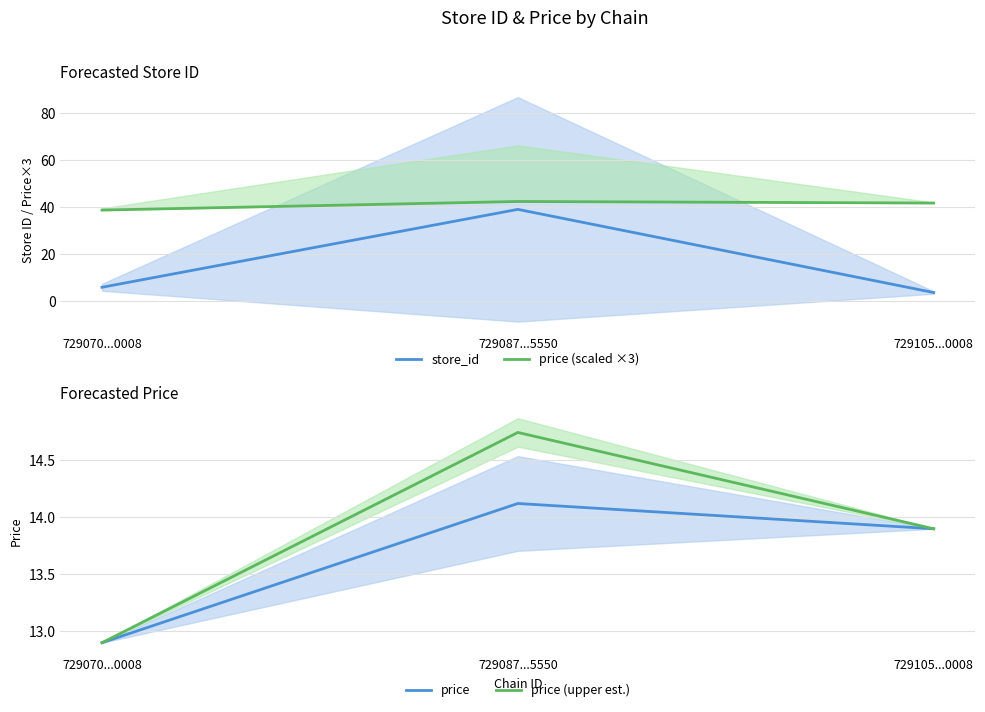

What is the difference between the maximum and minimum values in the price (upper est.) series?

1.8